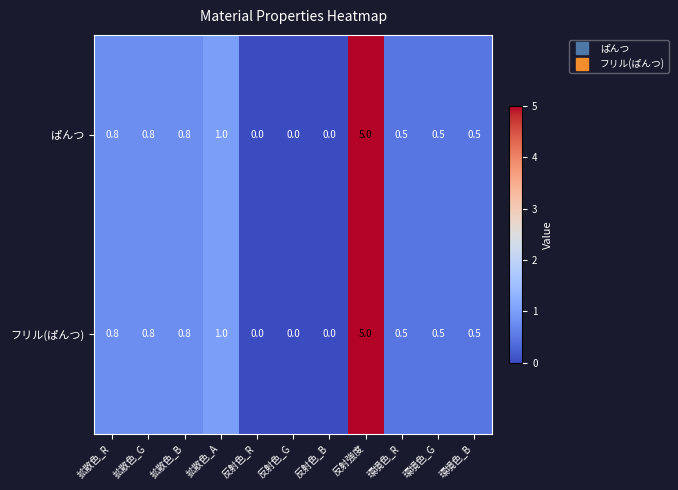

Reading right to left, what are all the values shown in this chart?

ぱんつ: 環境色_B=0.5	環境色_G=0.5	環境色_R=0.5	反射強度=5.0	反射色_B=0.0	反射色_G=0.0	反射色_R=0.0	拡散色_A=1.0	拡散色_B=0.8	拡散色_G=0.8	拡散色_R=0.8
フリル(ぱんつ): 環境色_B=0.5	環境色_G=0.5	環境色_R=0.5	反射強度=5.0	反射色_B=0.0	反射色_G=0.0	反射色_R=0.0	拡散色_A=1.0	拡散色_B=0.8	拡散色_G=0.8	拡散色_R=0.8